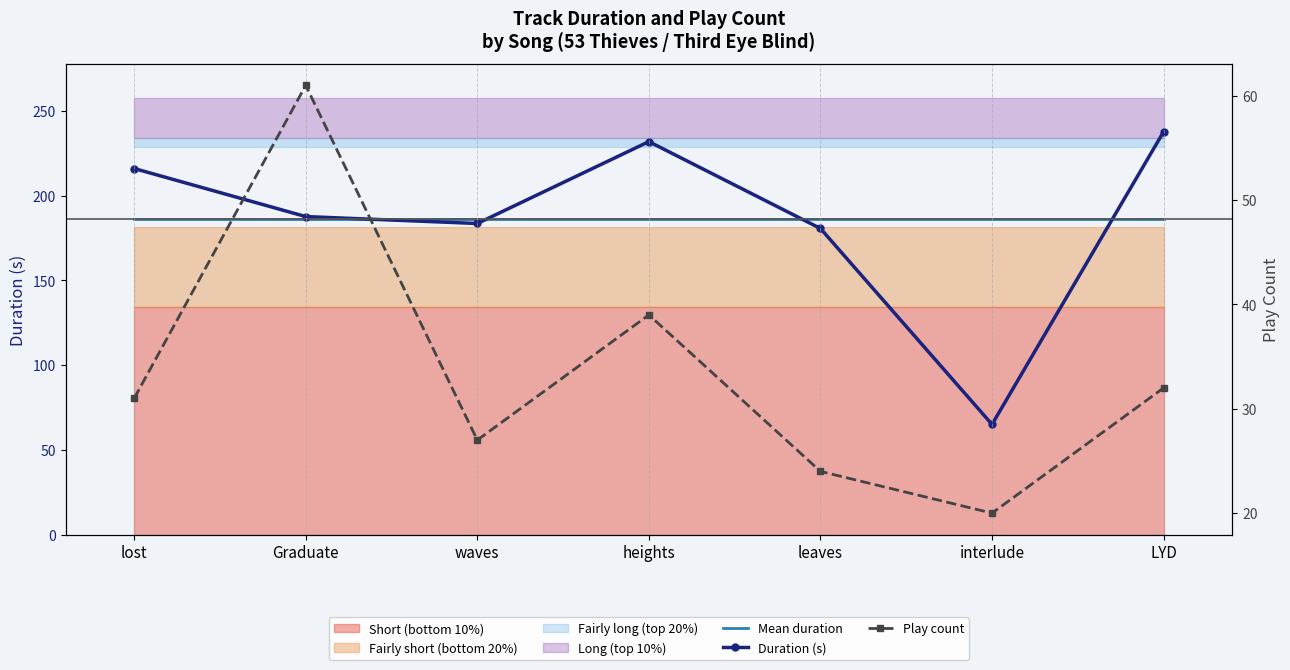

What is the label of the 5th point from the right?

waves